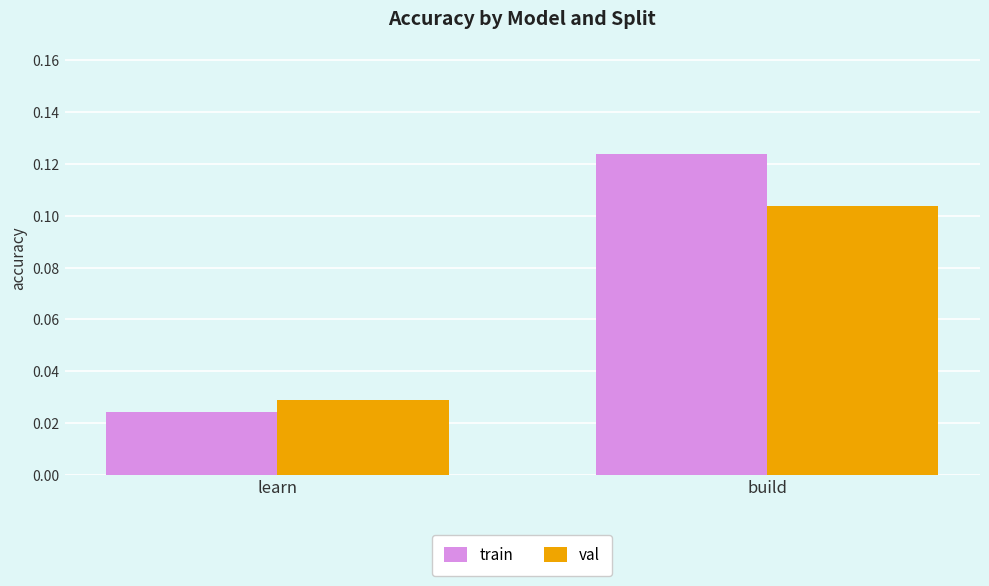

What position from the left is build?

2